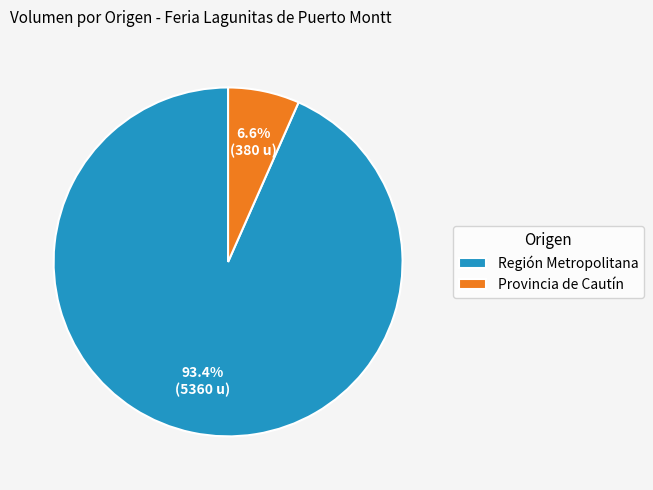

Rank the categories by value from highest to lowest.

Región Metropolitana, Provincia de Cautín